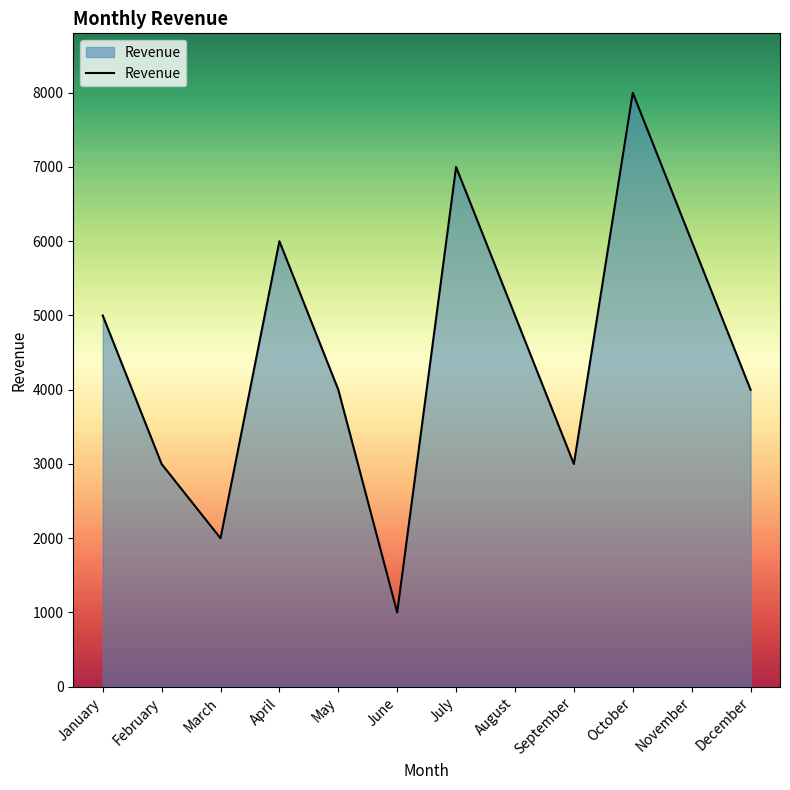

What is the change in value from April to August?

-1000